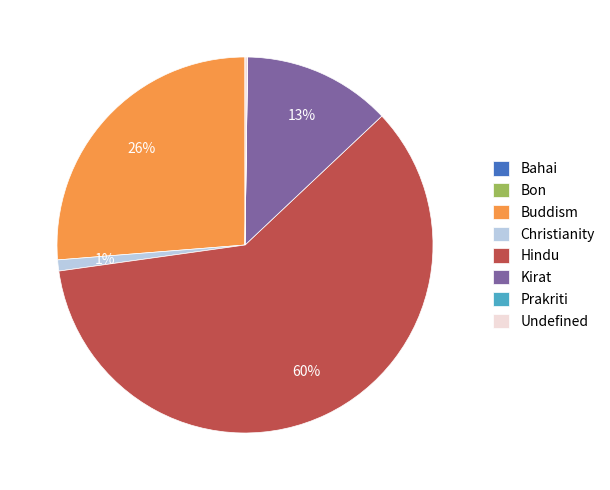

Which slice is the largest?

Hindu